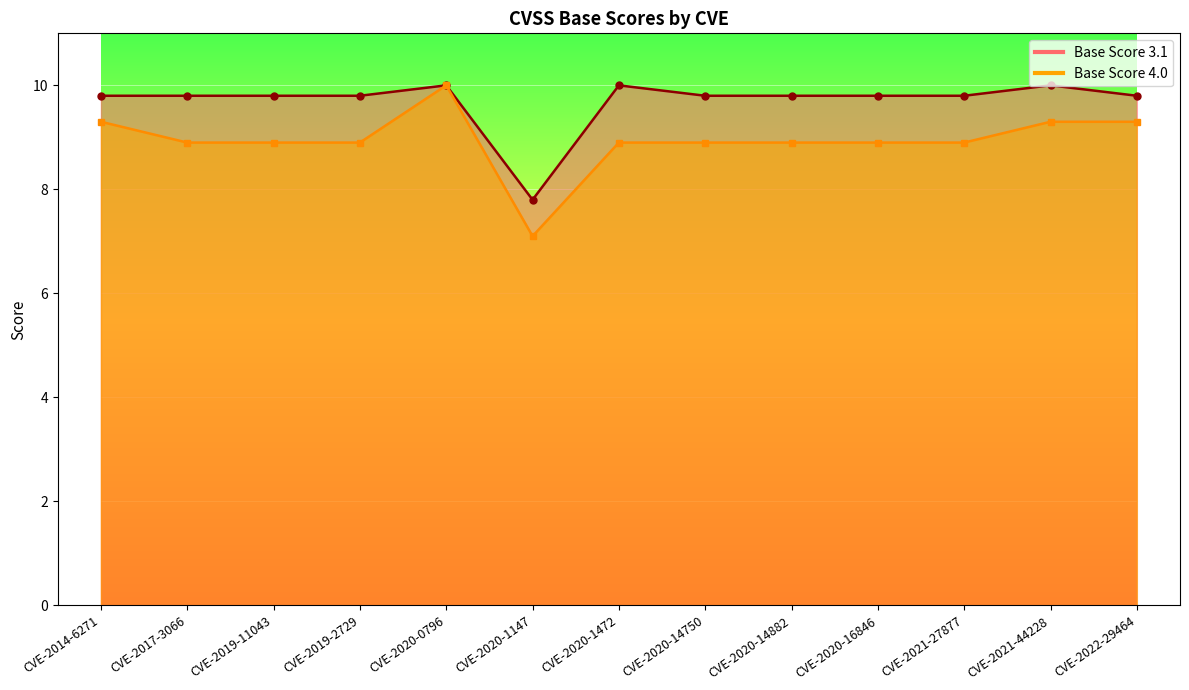

Which series has the largest range (max minus min)?

Base Score 4.0